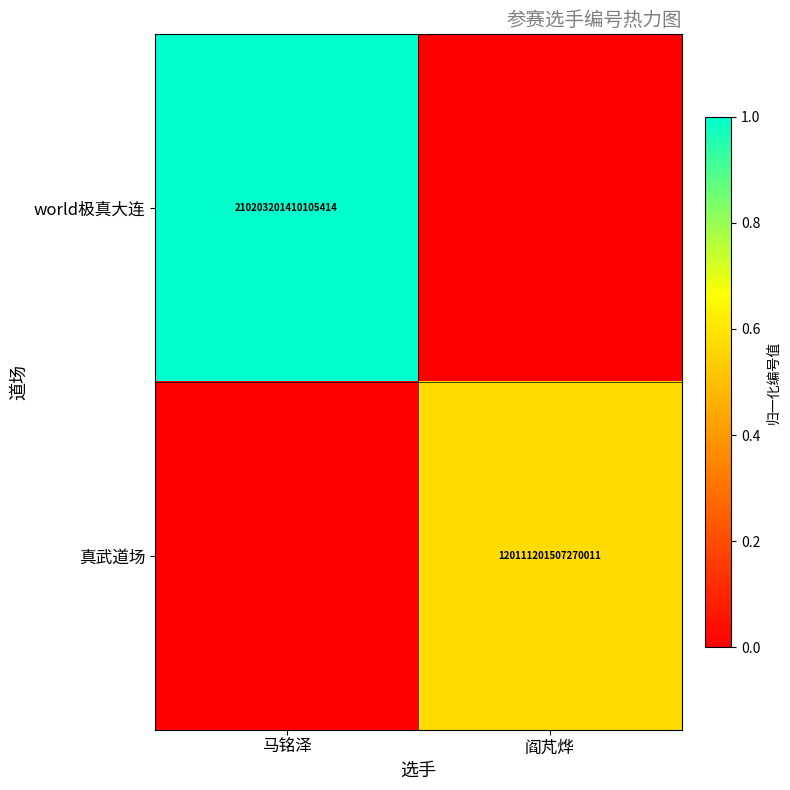

The world极真大连 series shows 374301109963313280 at 马铭泽. True or false?

False